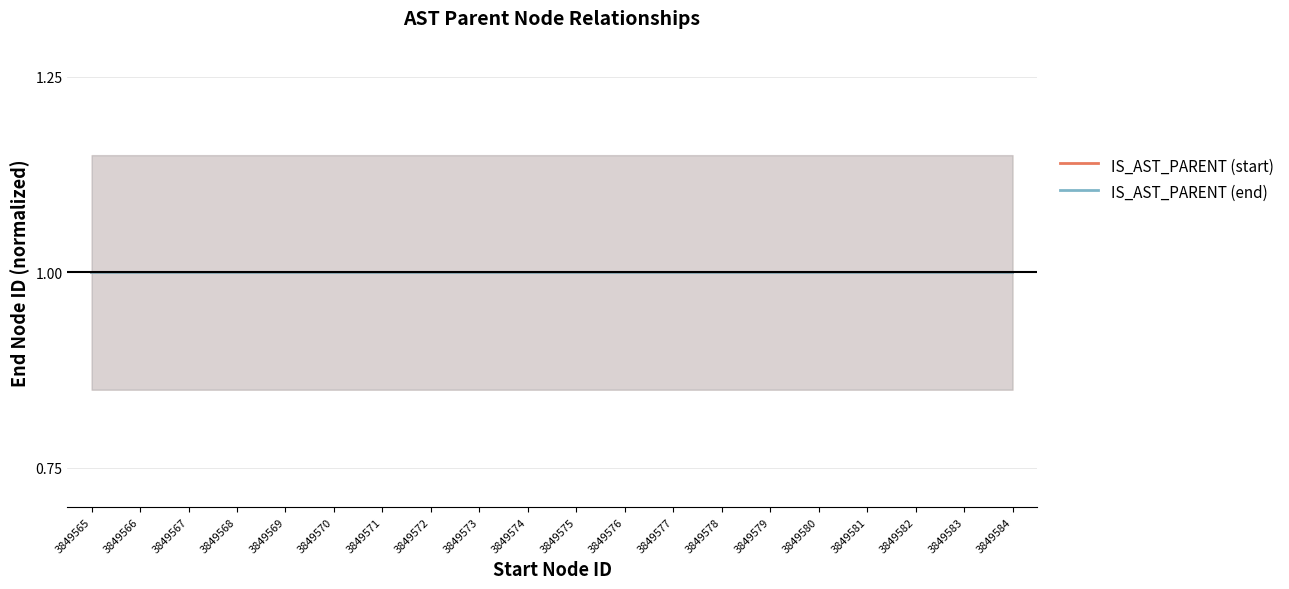

What is the minimum value shown in the chart?

1.0